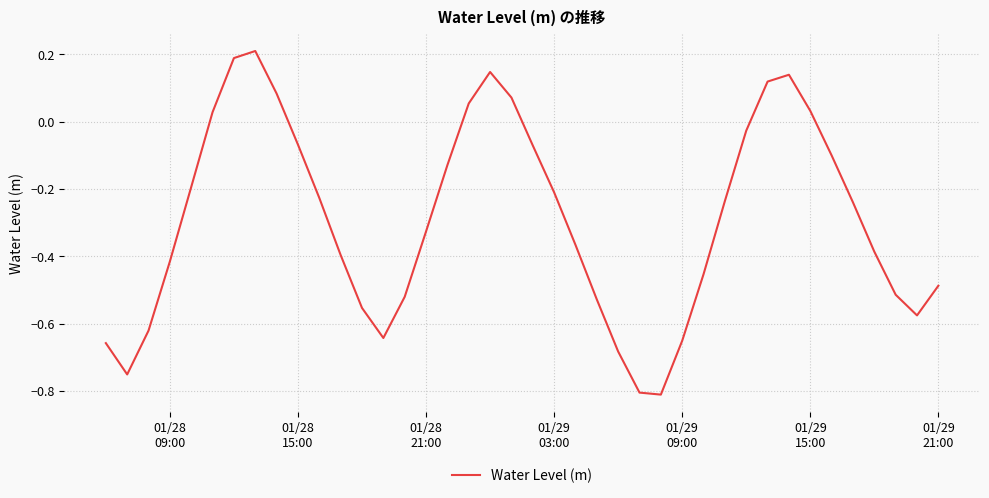

What is the difference between the maximum and minimum values?

1.0